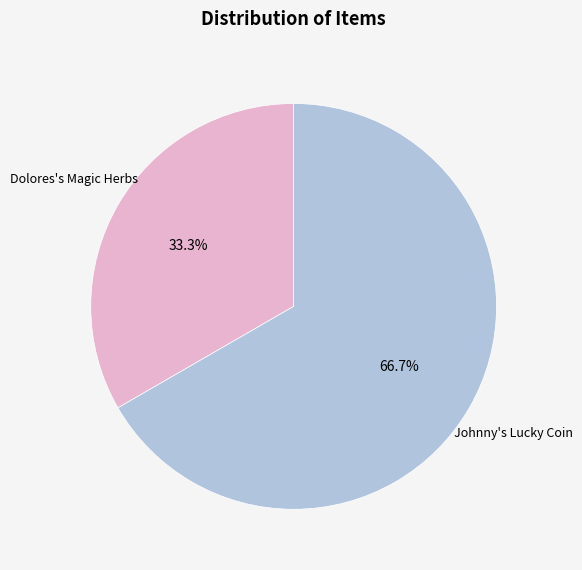

Does any single category account for the majority?

Yes